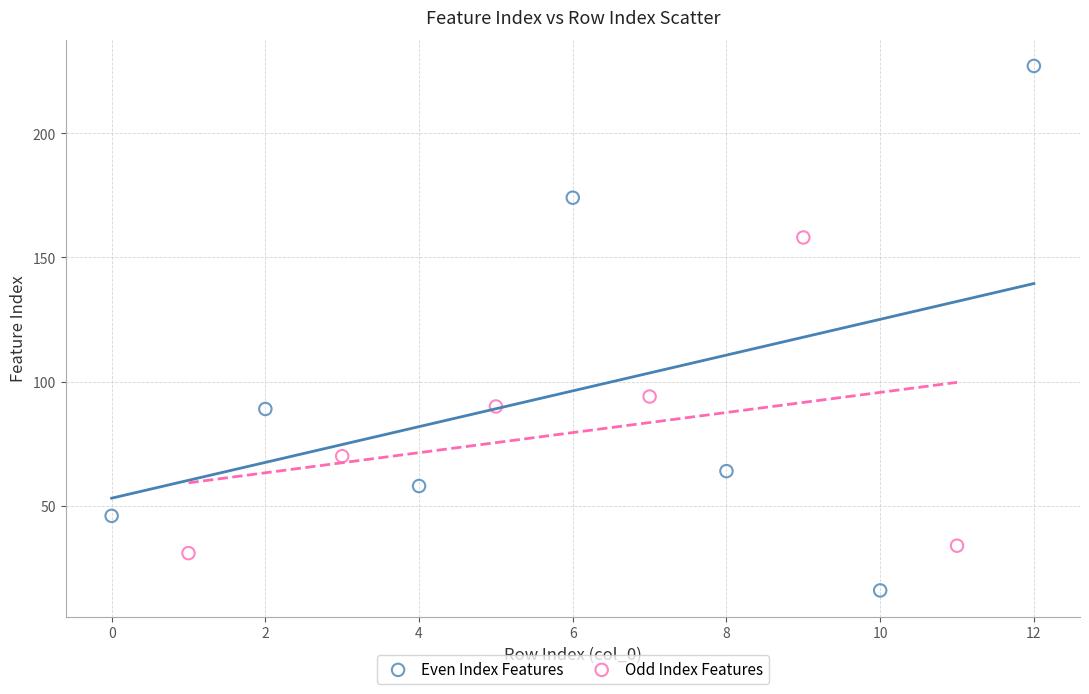

Which series contains the highest Y value?

Even Index Features